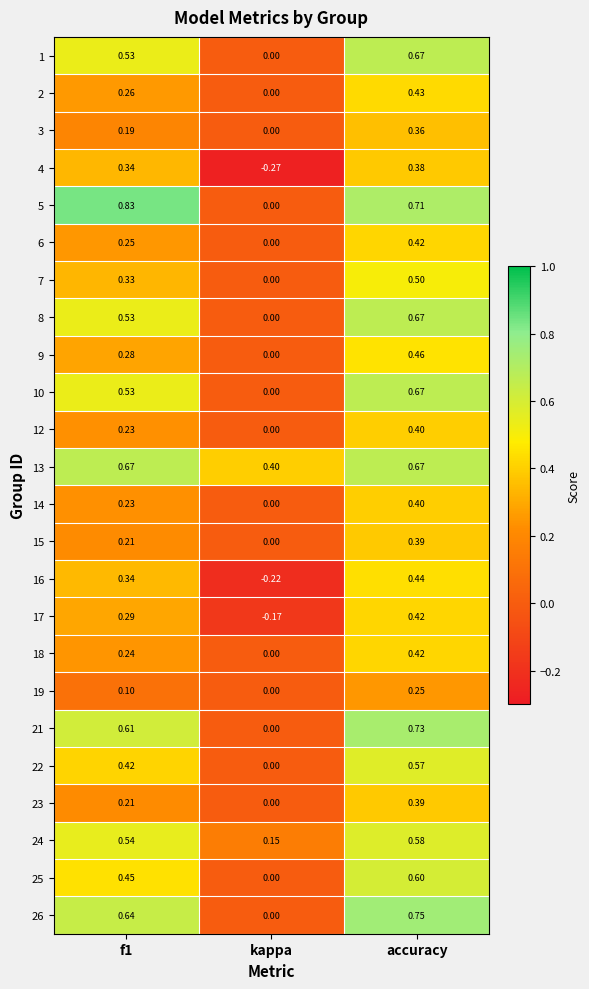

At which category is the sum across all series the highest?

accuracy